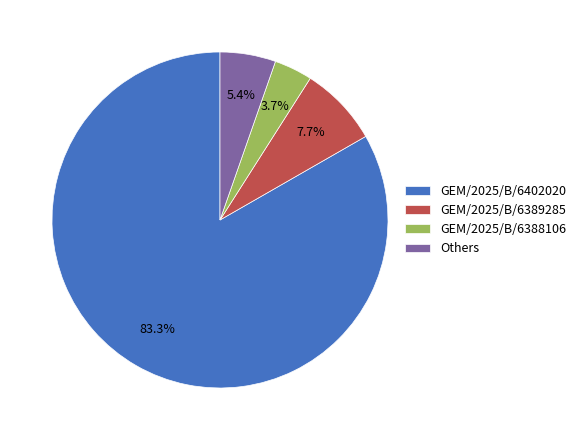

Count the number of slices in the pie.

4